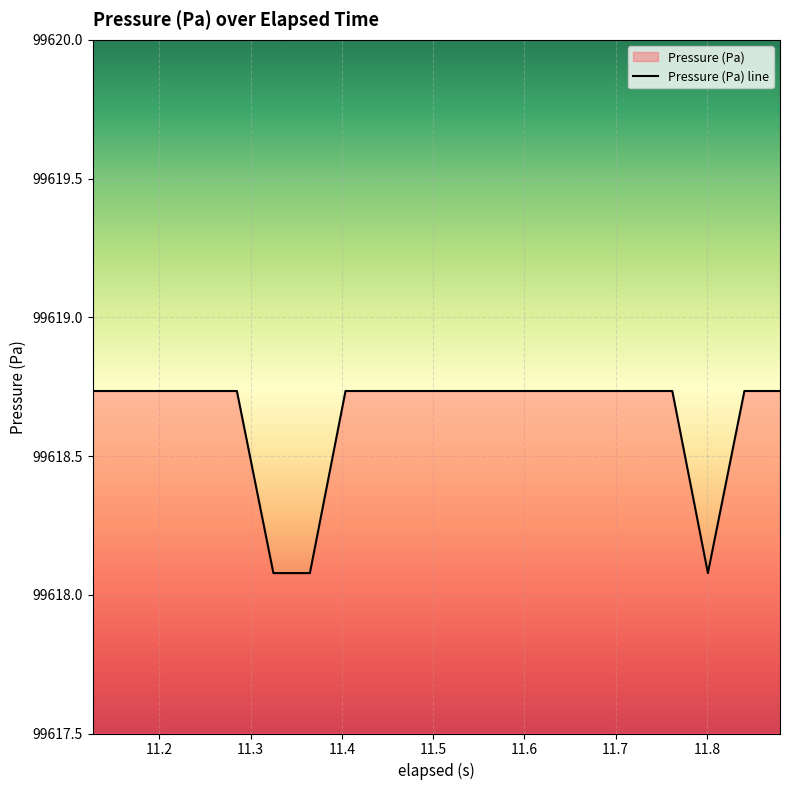

How many lines are shown in the chart?

1